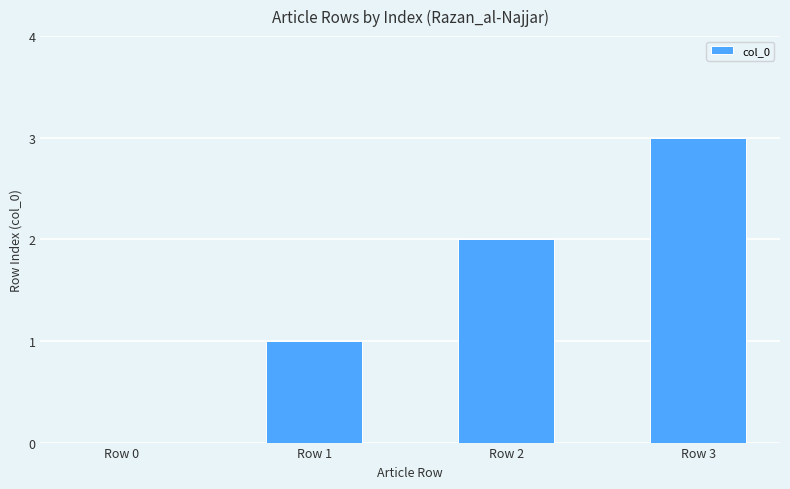

Reading right to left, what are all the values shown in this chart?

3	2	1	0